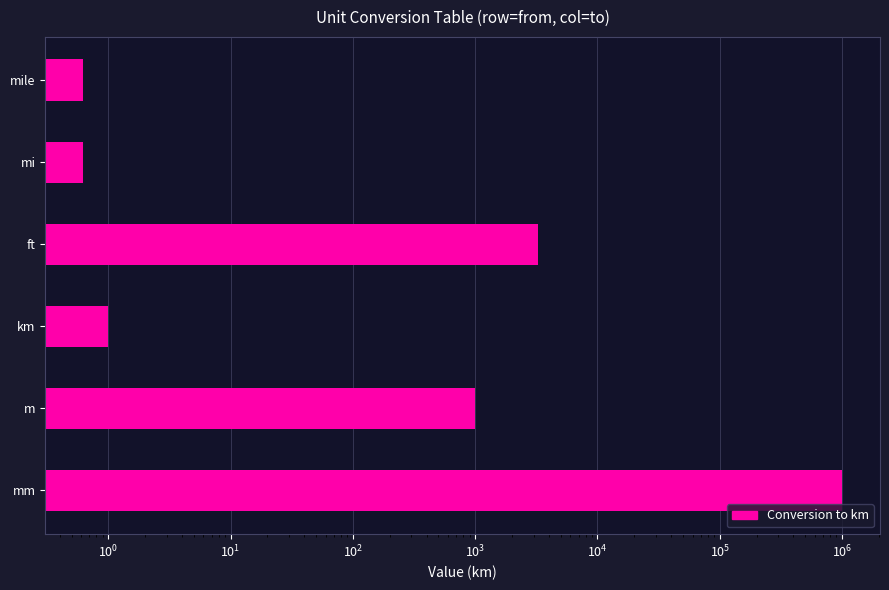

How many bars are there in total?

6